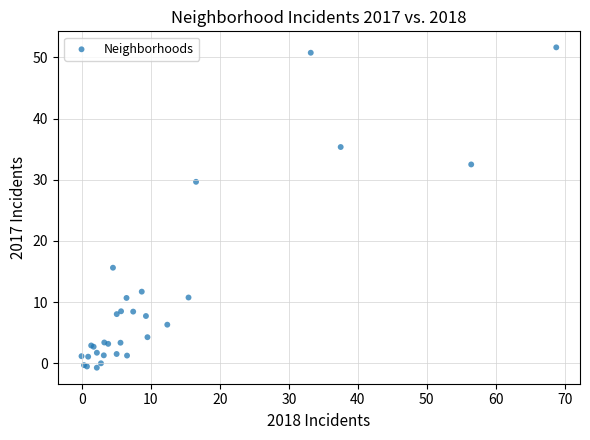

What Y value in the scatter plot is closest to 25?

29.7